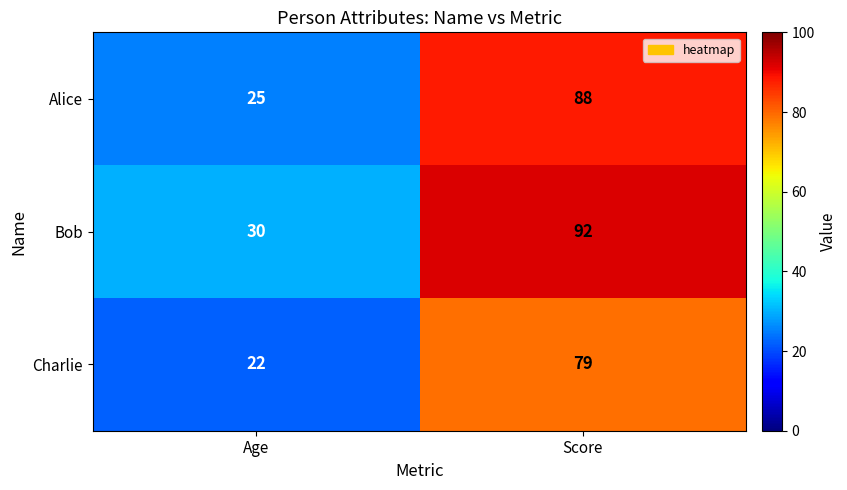

What is the spread (max minus min) of values at Age?

8